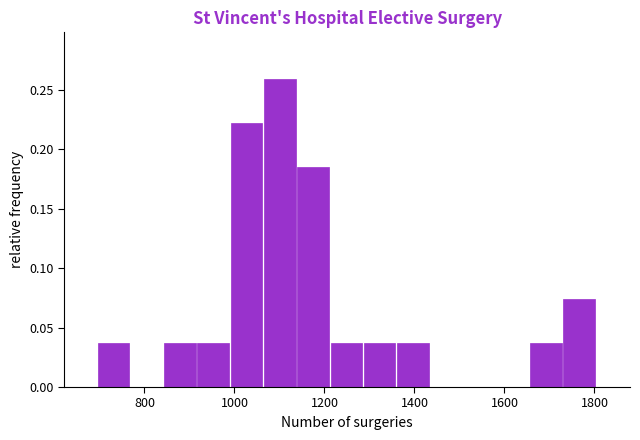

Around what value on the x-axis is the tallest bar? Give the approximate position of its centre, as read against the axis.

1100